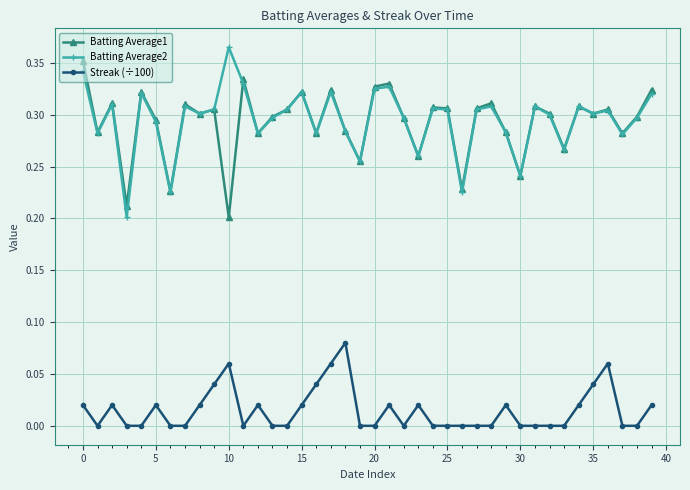

At how many categories does at least one series exceed 0?

40